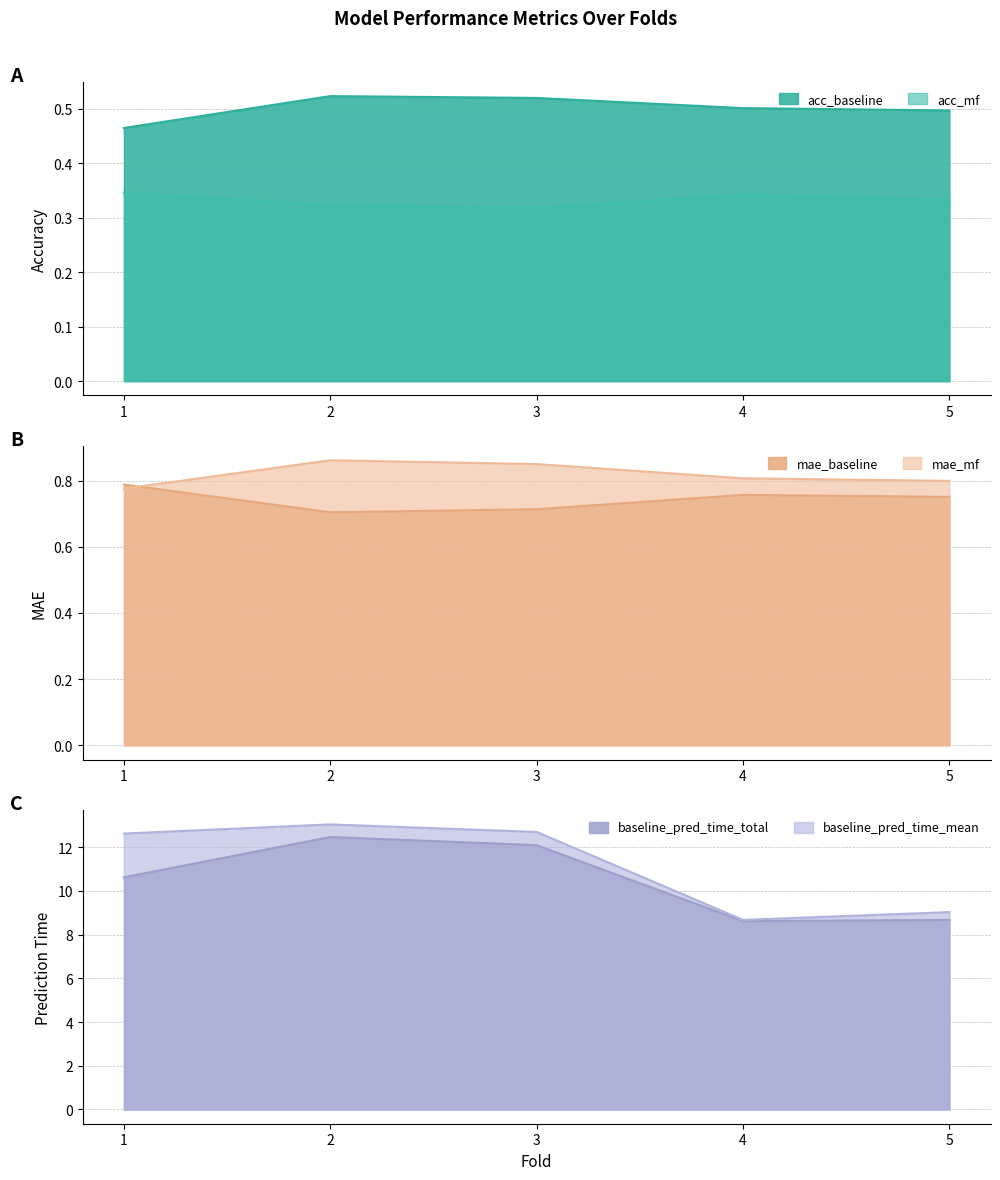

The value of baseline_pred_time_mean at 2 is 22.6. True or false?

False